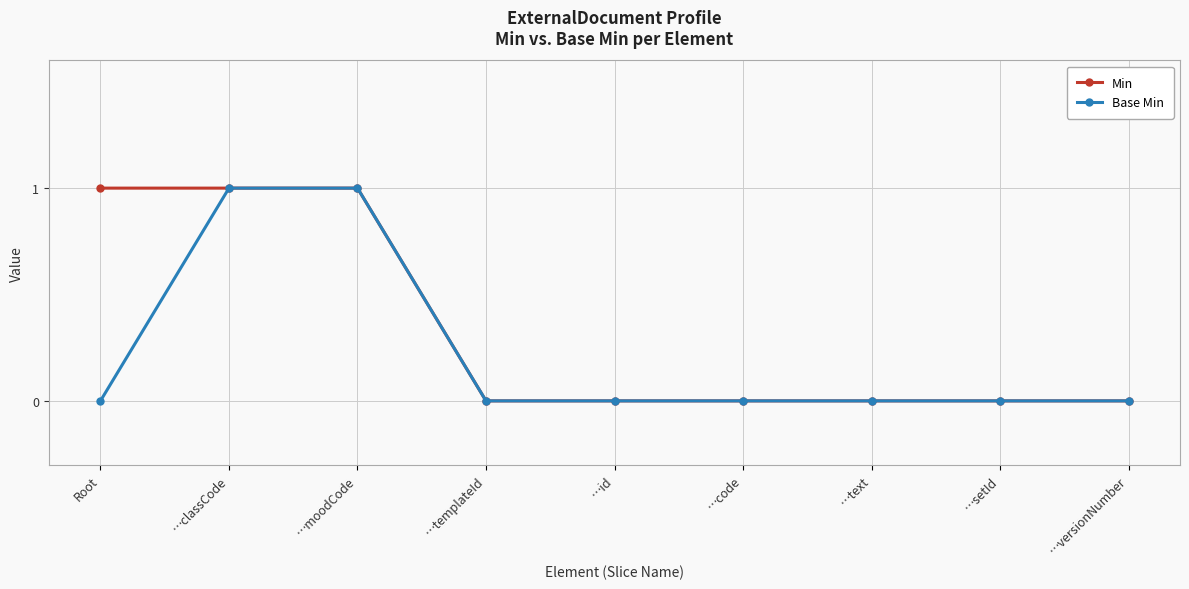

Reading left to right, extract all data points from this chart.

Min: Root=1	…classCode=1	…moodCode=1	…templateId=0	…id=0	…code=0	…text=0	…setId=0	…versionNumber=0
Base Min: Root=0	…classCode=1	…moodCode=1	…templateId=0	…id=0	…code=0	…text=0	…setId=0	…versionNumber=0